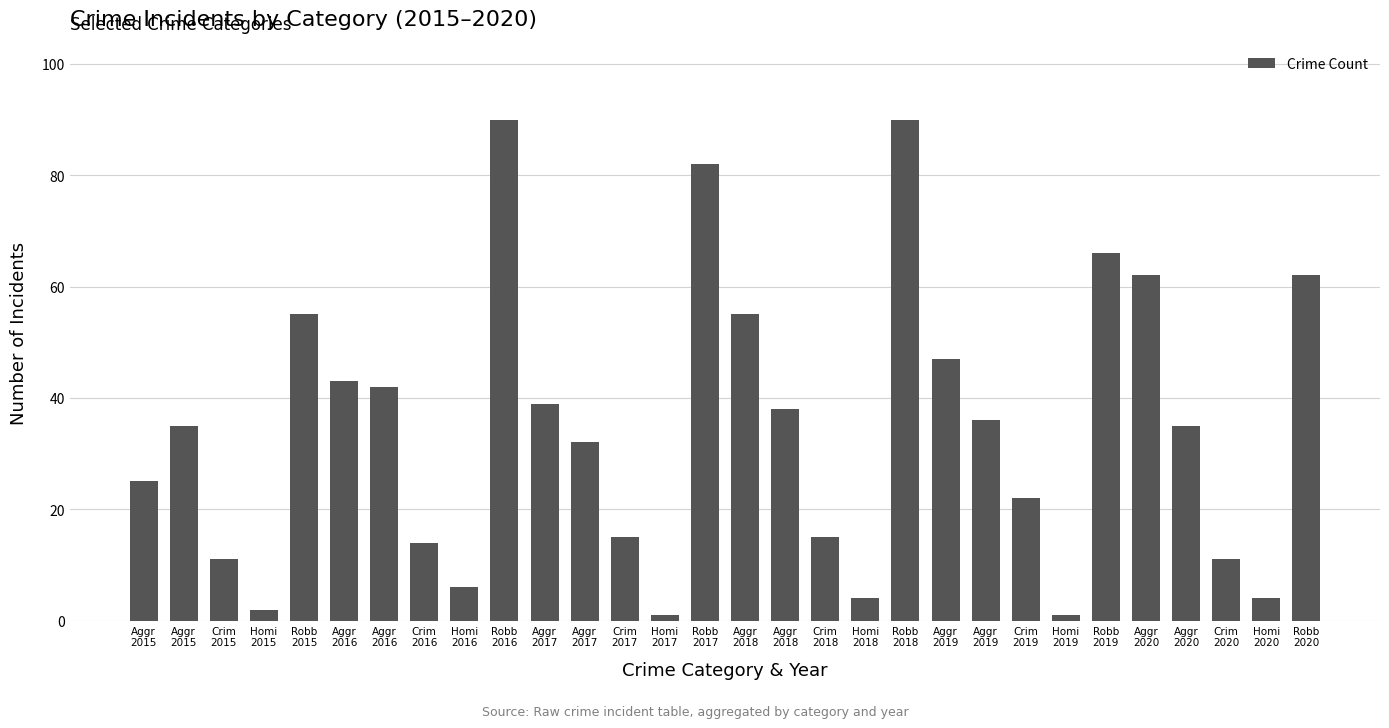

Are the bars horizontal?

No